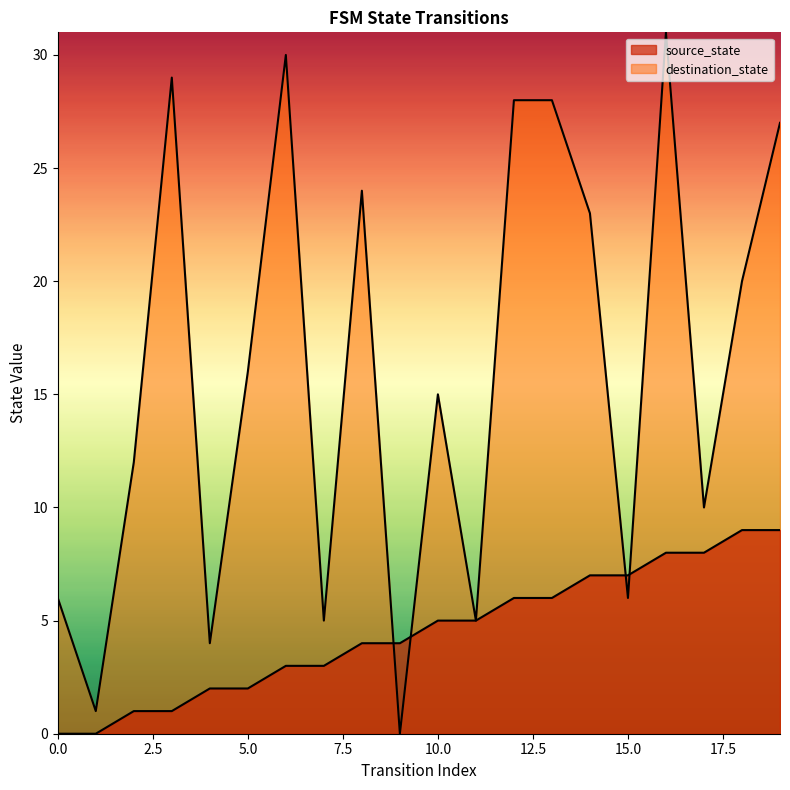

What is the difference between the maximum and second lowest values in the source_state series?

9